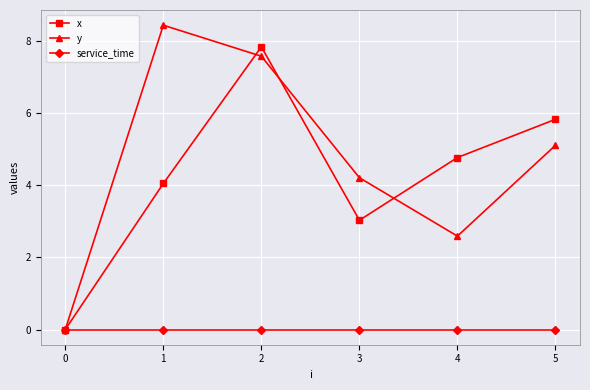

Is this an area chart (filled region under the line)?

No